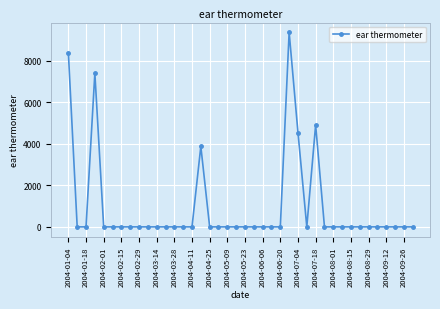

Reading left to right, transcribe all the data shown in this chart.

8393.2	0.0	0.0	7405.3	0.0	0.0	0.0	0.0	0.0	0.0	0.0	0.0	0.0	0.0	0.0	3877.8	0.0	0.0	0.0	0.0	0.0	0.0	0.0	0.0	0.0	9374.4	4543.0	0.0	4914.4	0.0	0.0	0.0	0.0	0.0	0.0	0.0	0.0	0.0	0.0	0.0